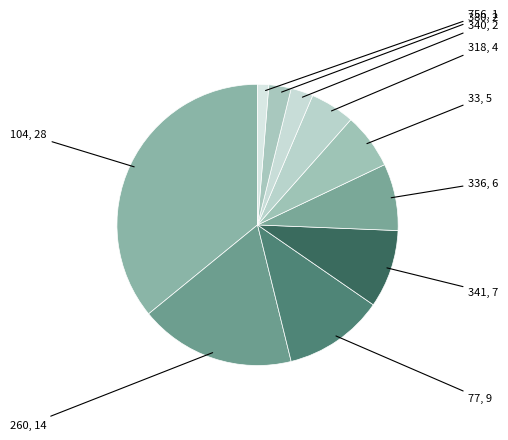

Which has a higher value, 336 or 33?

336